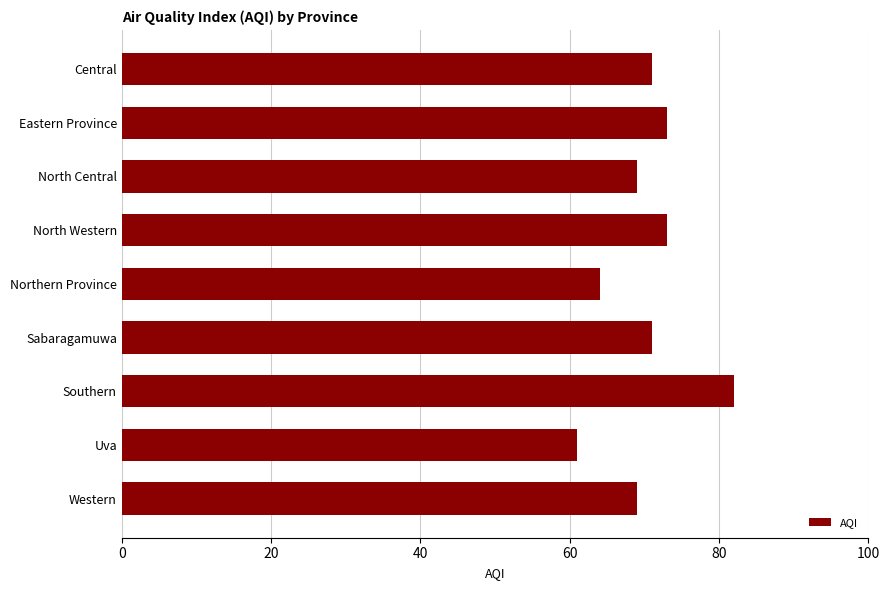

What position from the bottom is Northern Province?

5